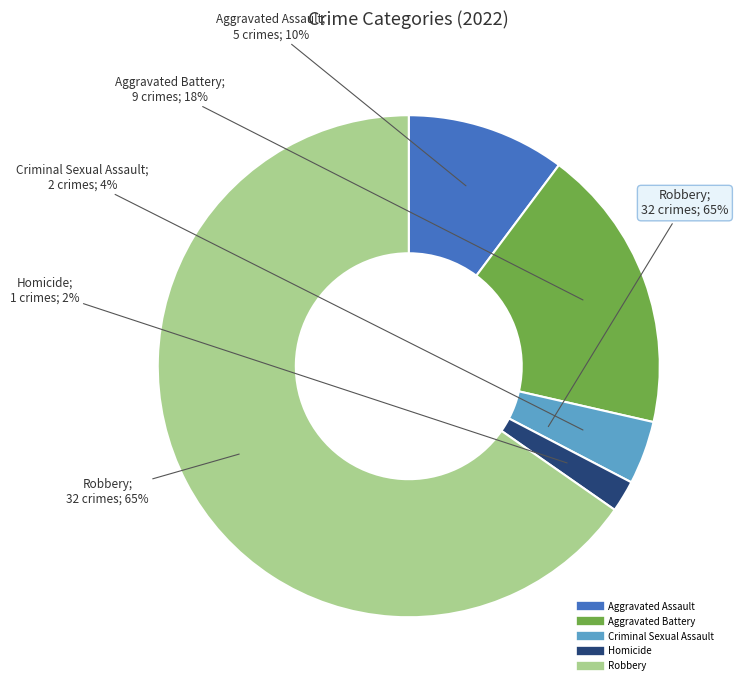

Is there any slice that represents more than half of the pie?

Yes